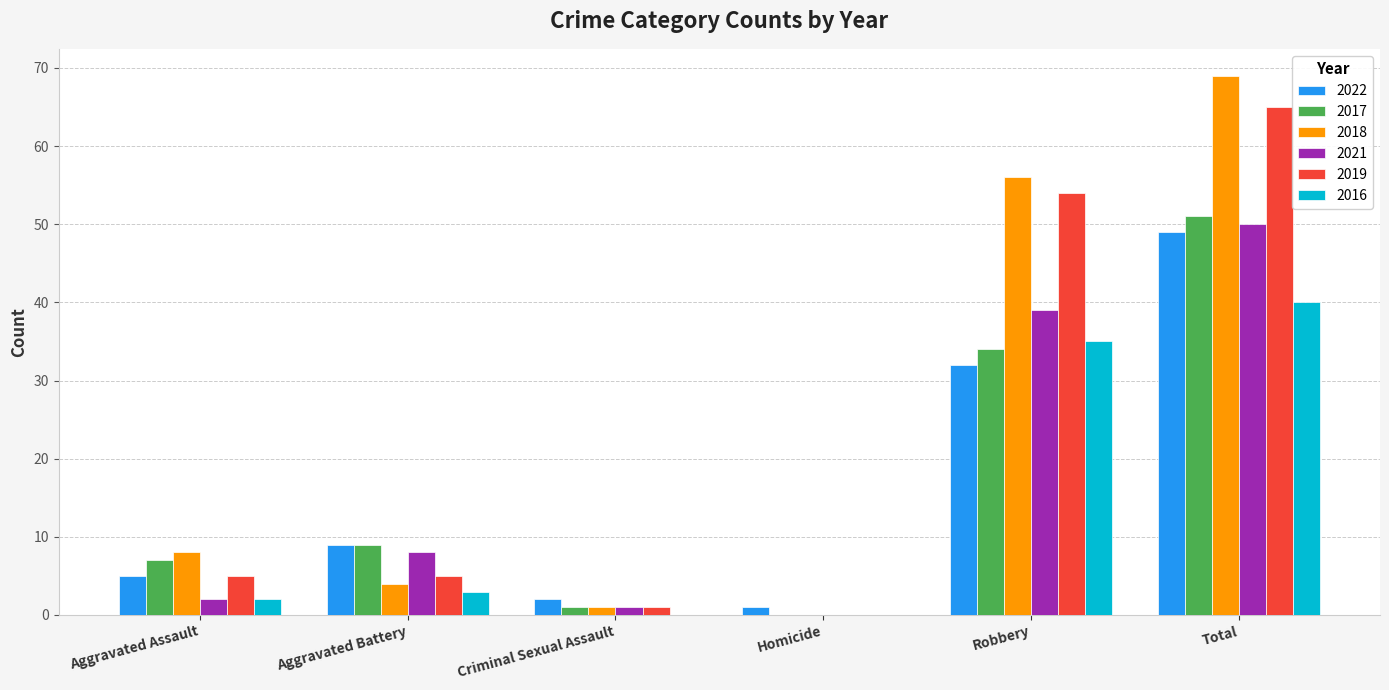

Which category has the highest value across all series?

Total